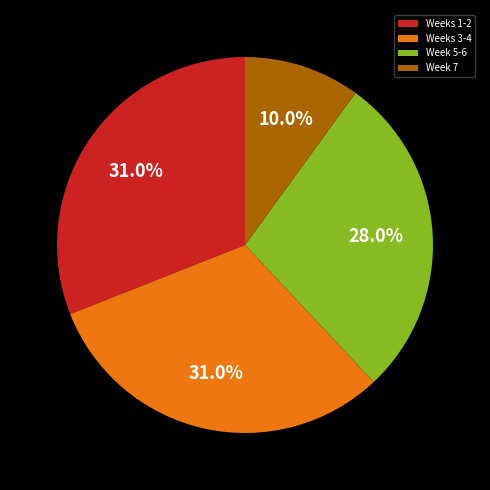

Do Weeks 3-4 and Weeks 1-2 together represent more than half of the pie?

Yes